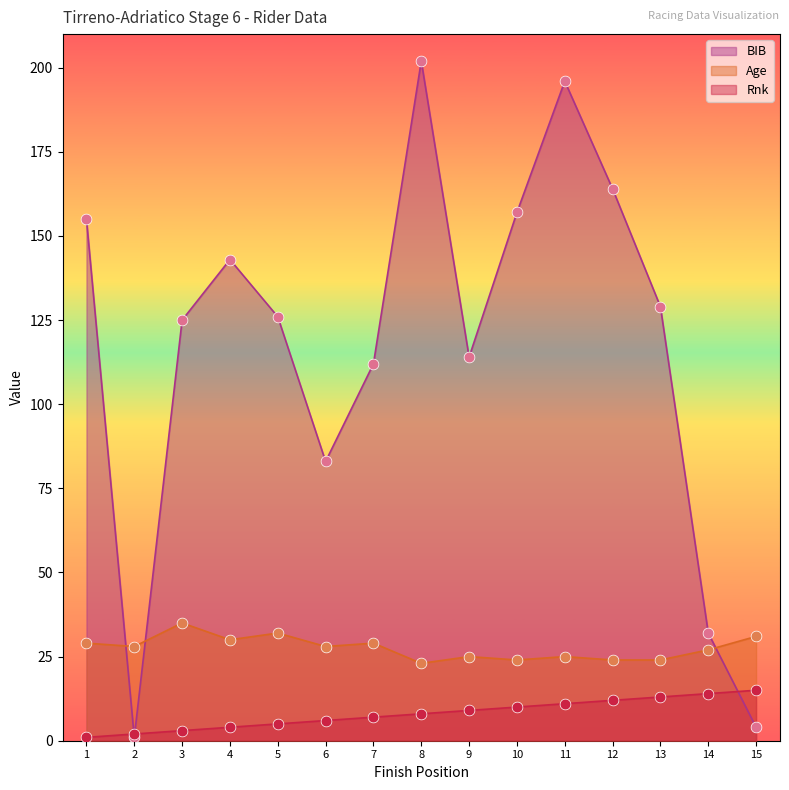

Which series has the largest total across all categories?

BIB